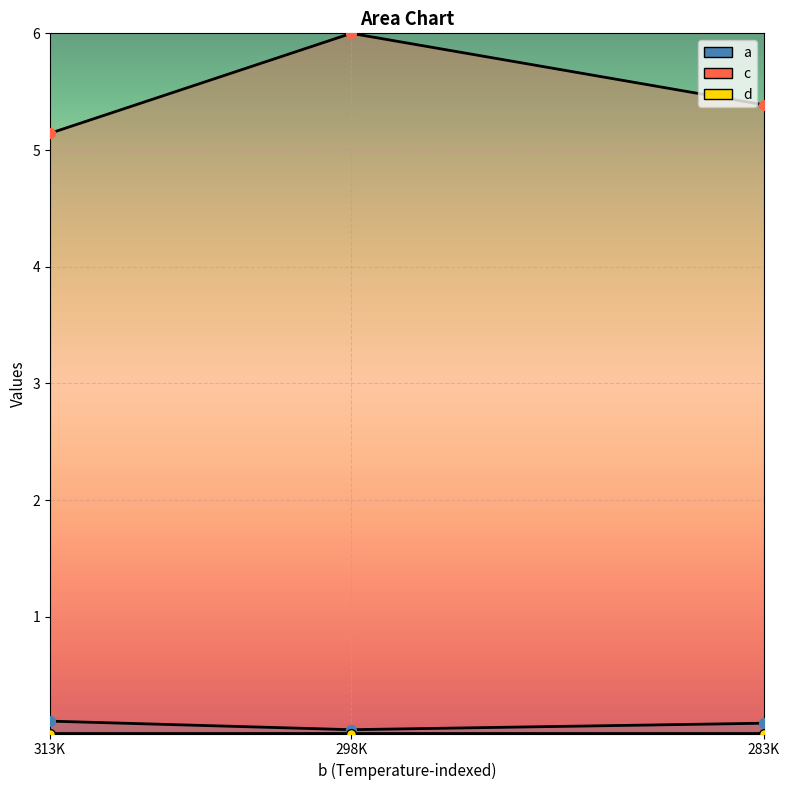

Which series contains the highest Y value?

c